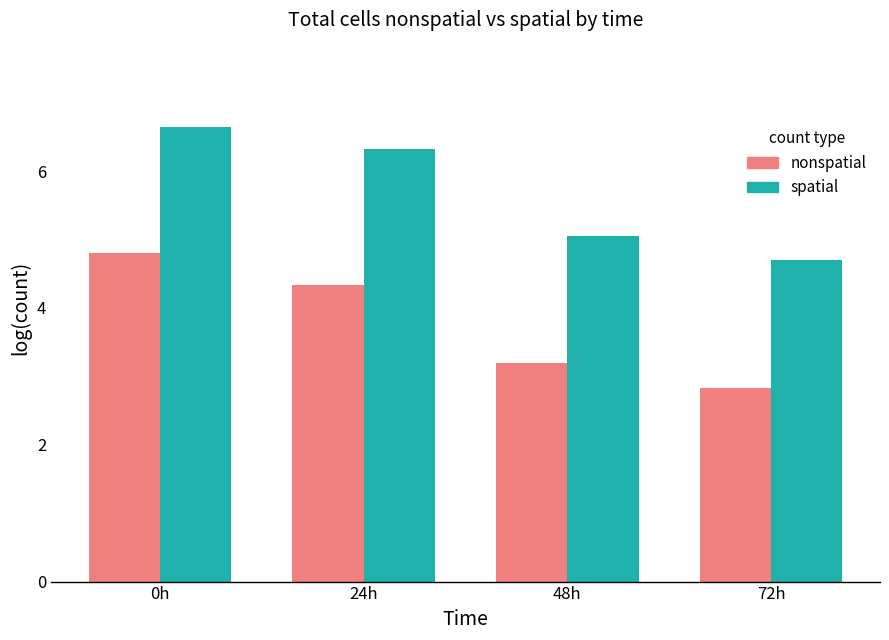

How many bars are there in total?

8